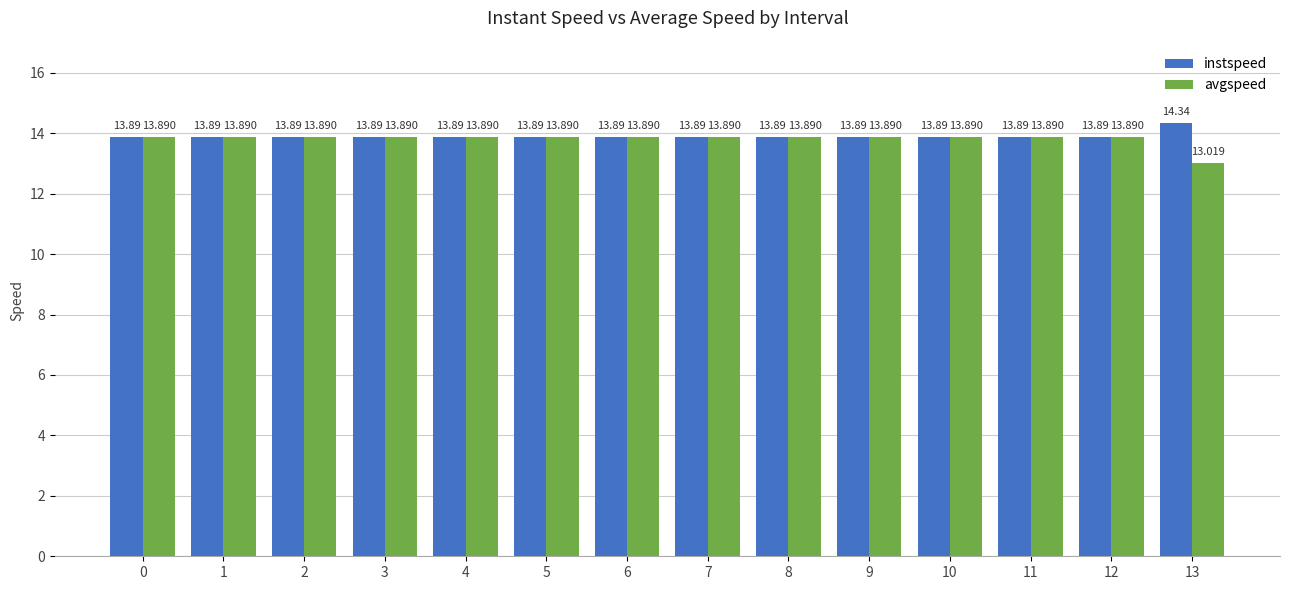

What is the value of the avgspeed bar at the 11th from the left?

13.9